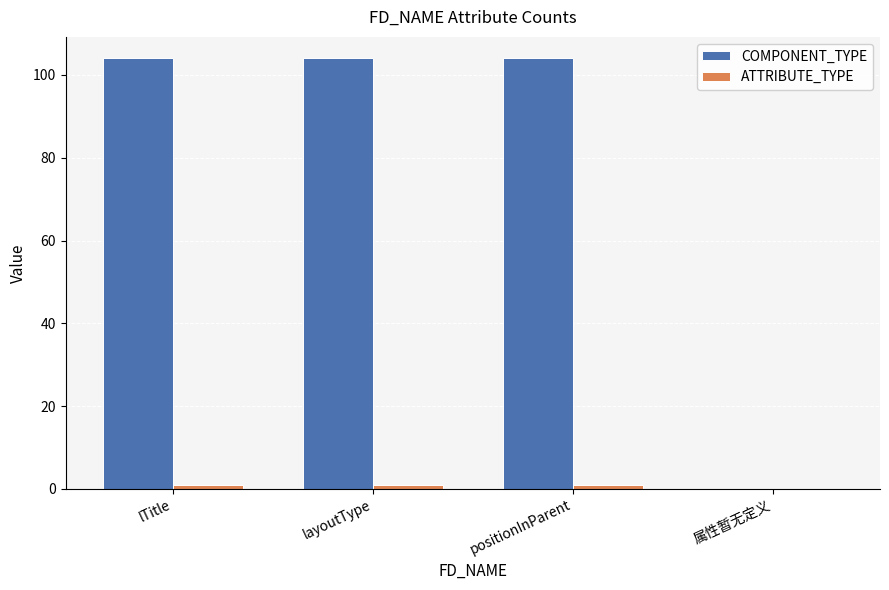

Which series changed the most between lTitle and 属性暂无定义?

COMPONENT_TYPE